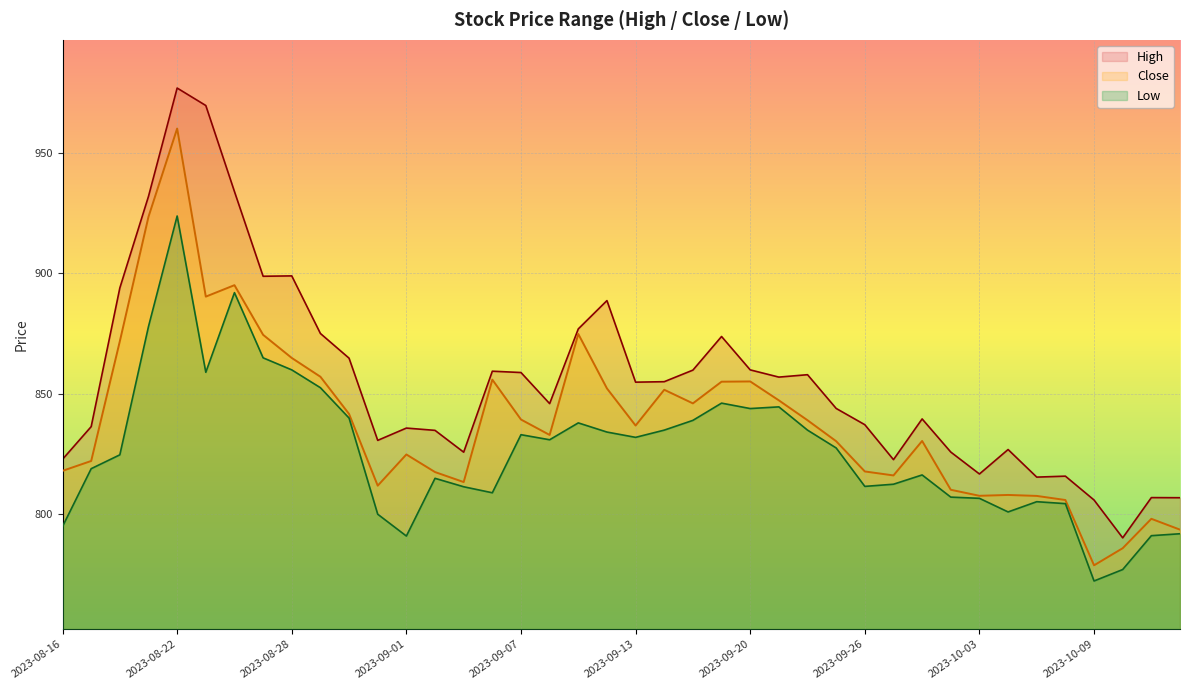

What is the value of the Low point at the 31st from the left?

816.4